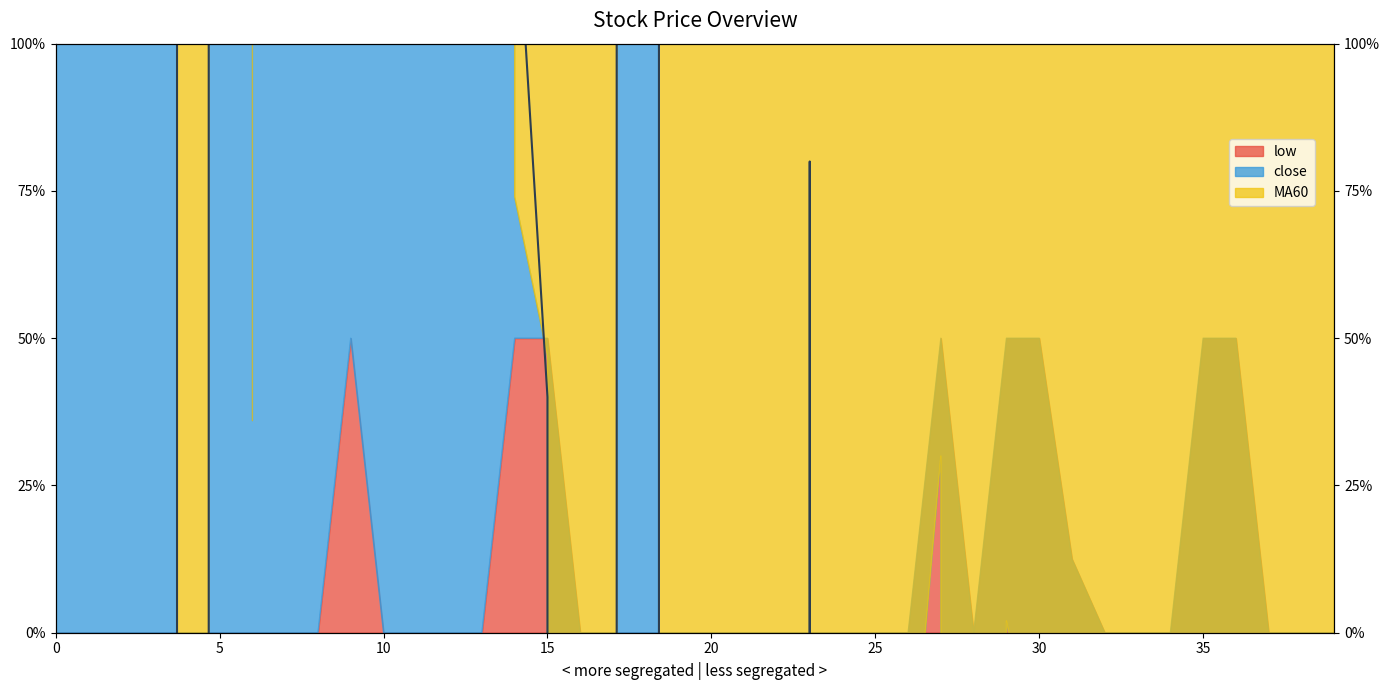

Which category has the lowest value across all series?

28